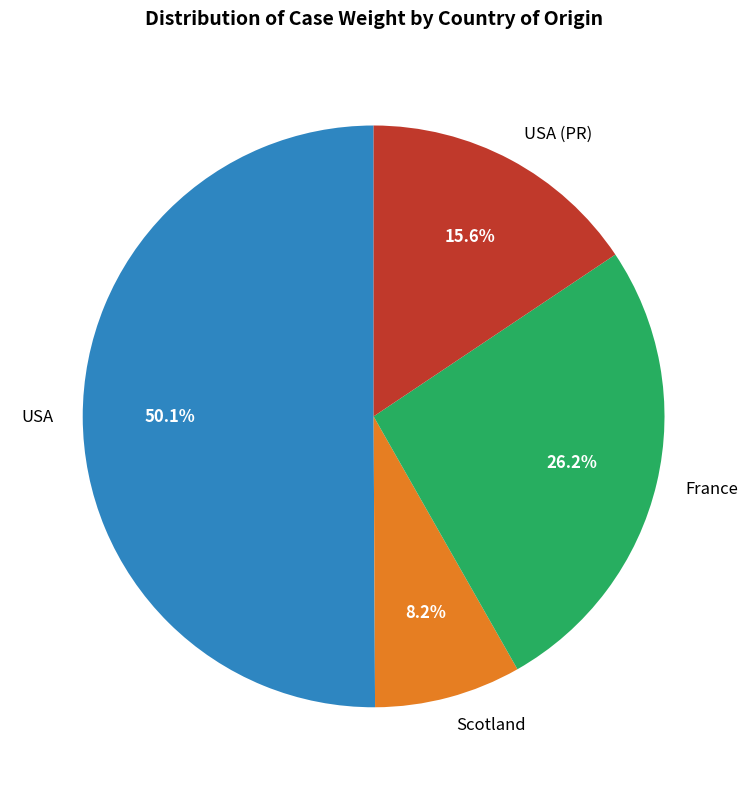

Which has a higher value, USA or France?

USA